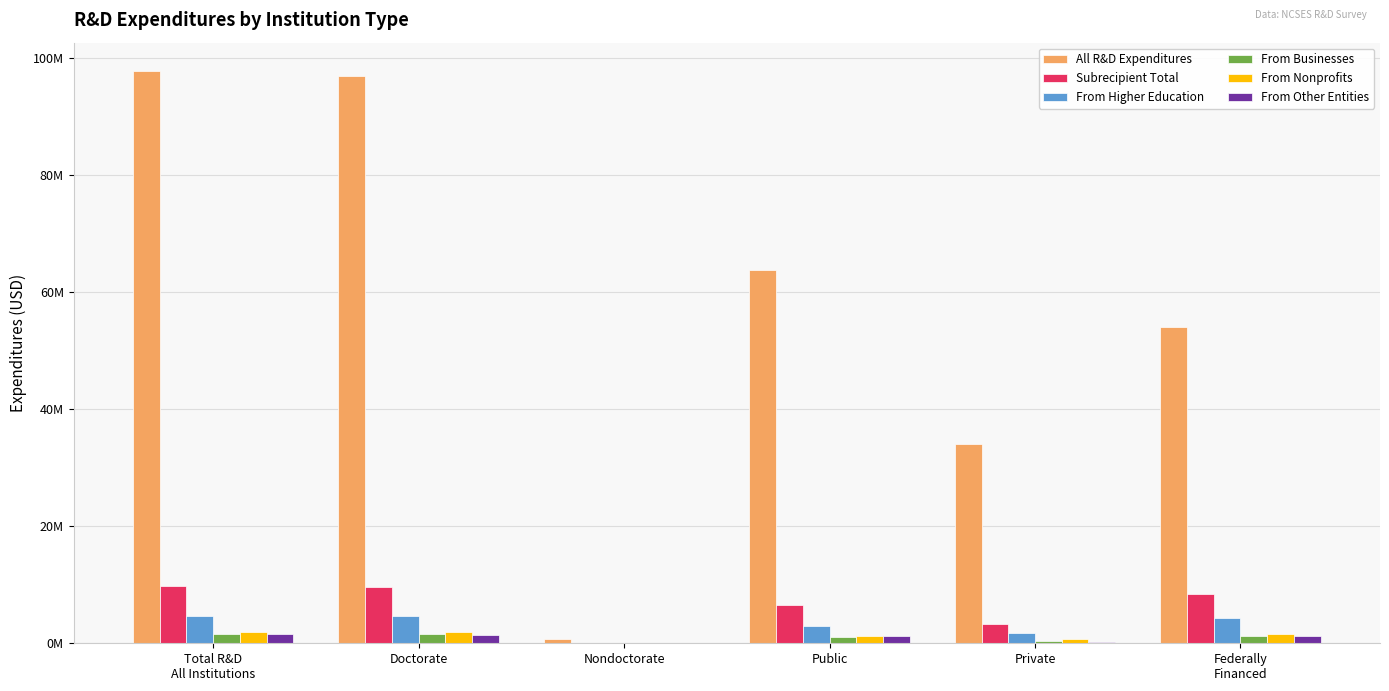

At which category does the chart reach its peak across all series?

Total R&D
All Institutions